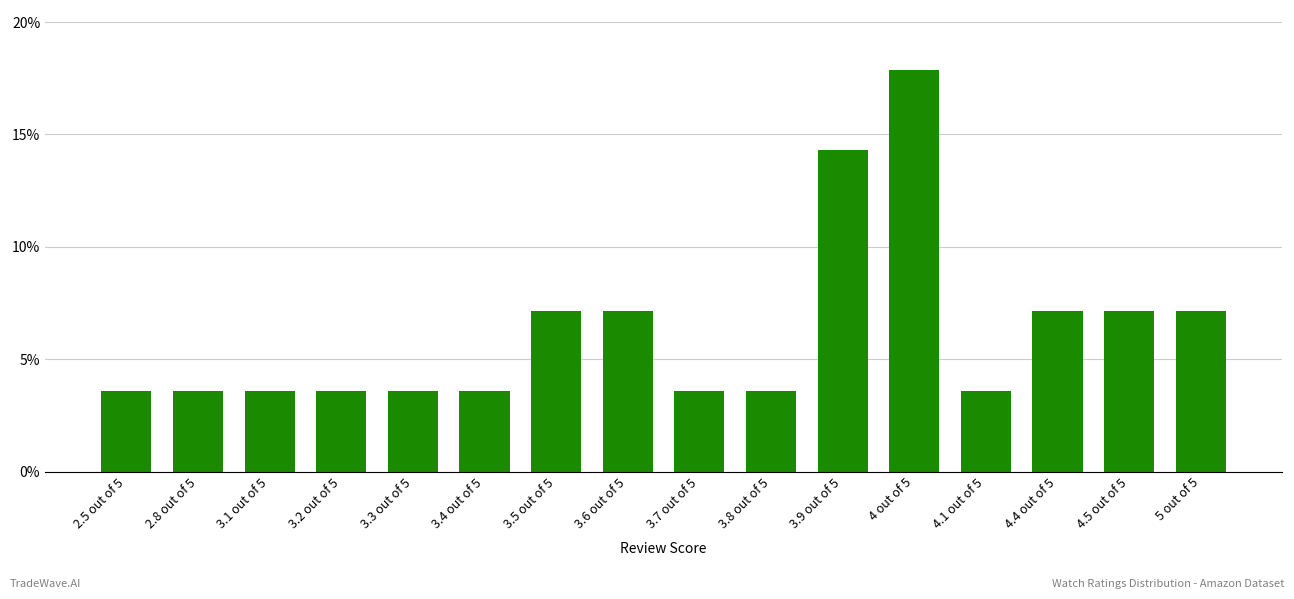

Rank the categories by value from lowest to highest.

2.5 out of 5, 2.8 out of 5, 3.1 out of 5, 3.2 out of 5, 3.3 out of 5, 3.4 out of 5, 3.7 out of 5, 3.8 out of 5, 4.1 out of 5, 3.5 out of 5, 3.6 out of 5, 4.4 out of 5, 4.5 out of 5, 5 out of 5, 3.9 out of 5, 4 out of 5